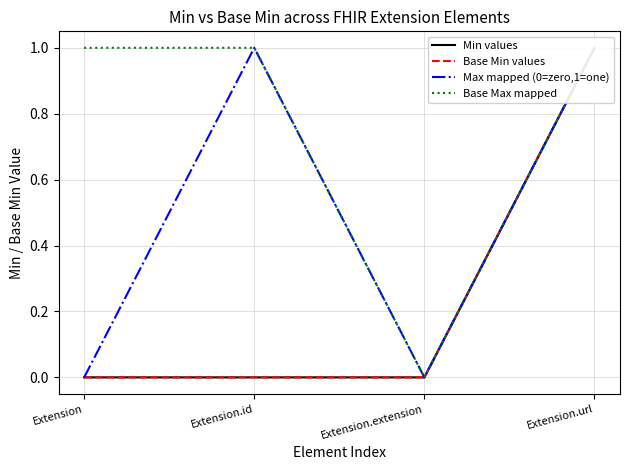

At which category does Max mapped (0=zero,1=one) reach its first local valley?

Extension.extension